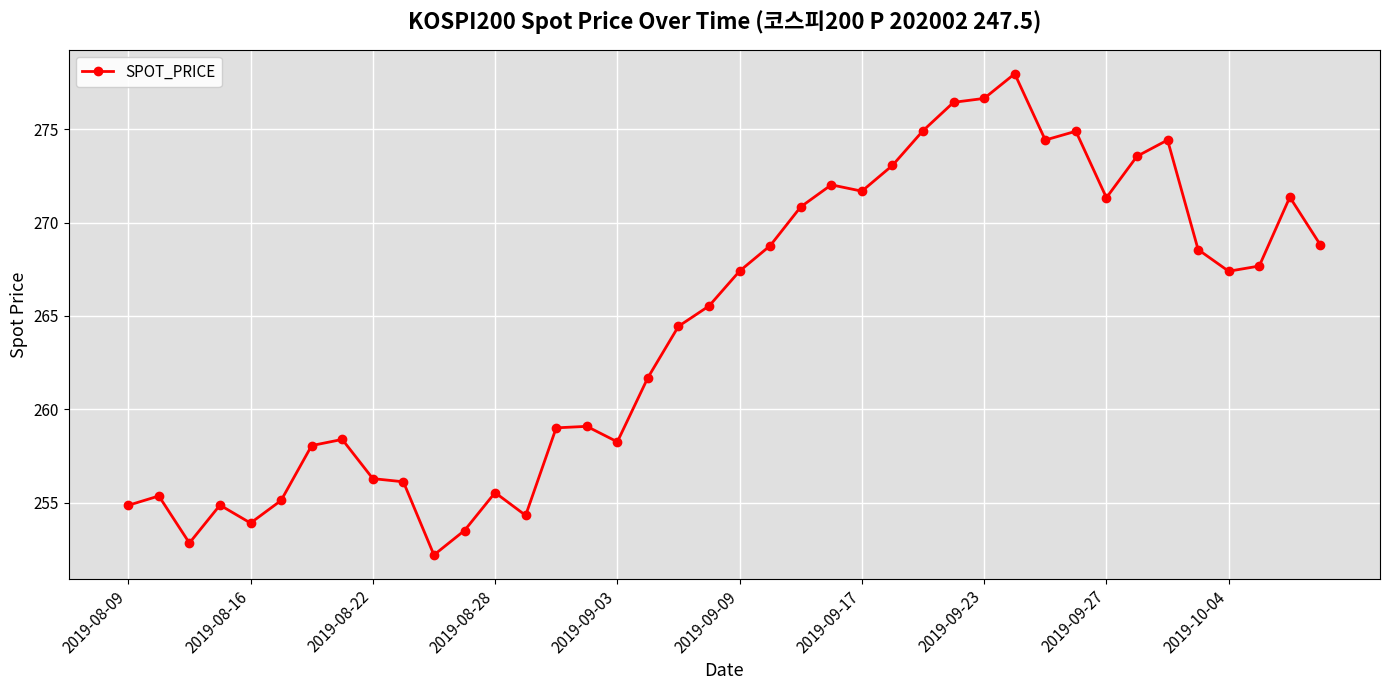

What is the value of the 24th point from the left?

272.0